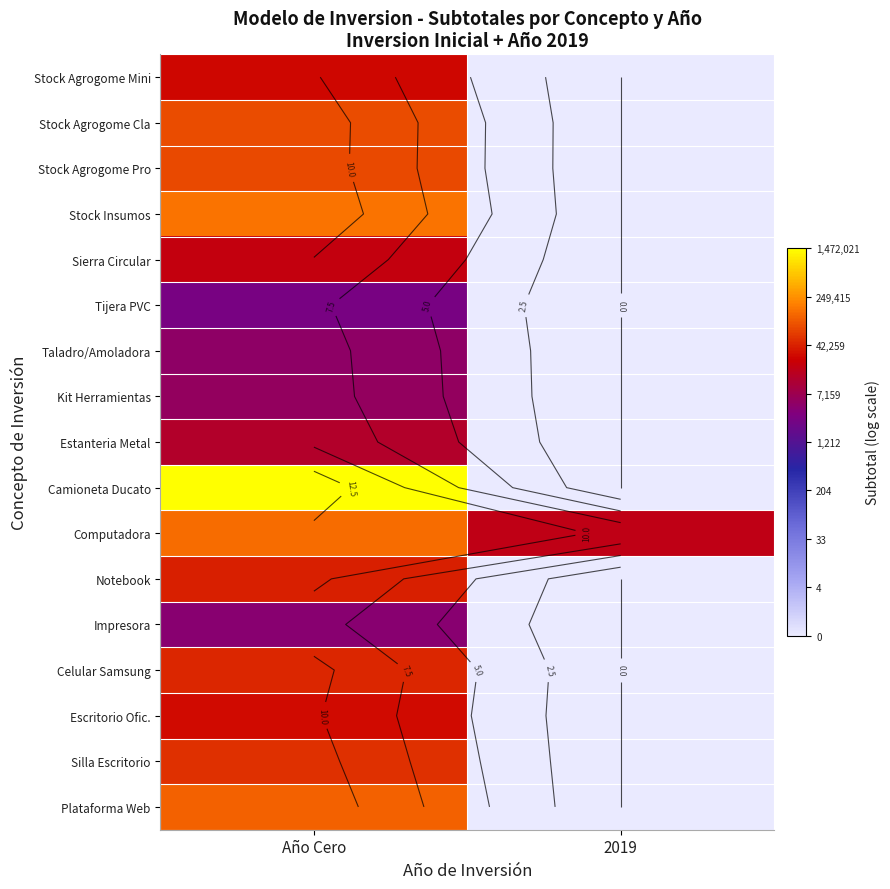

Where does the Notebook series first go above 10?

Año Cero